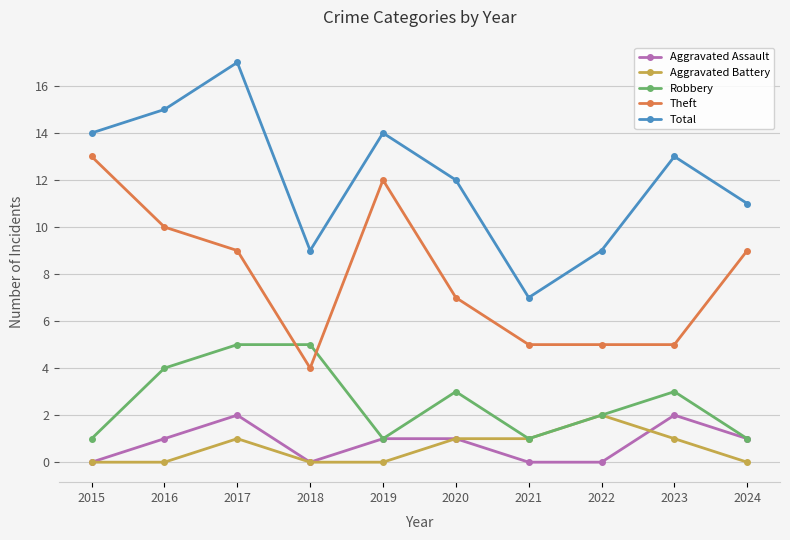

What is the difference between the Aggravated Battery values at 2021 and 2024?

1